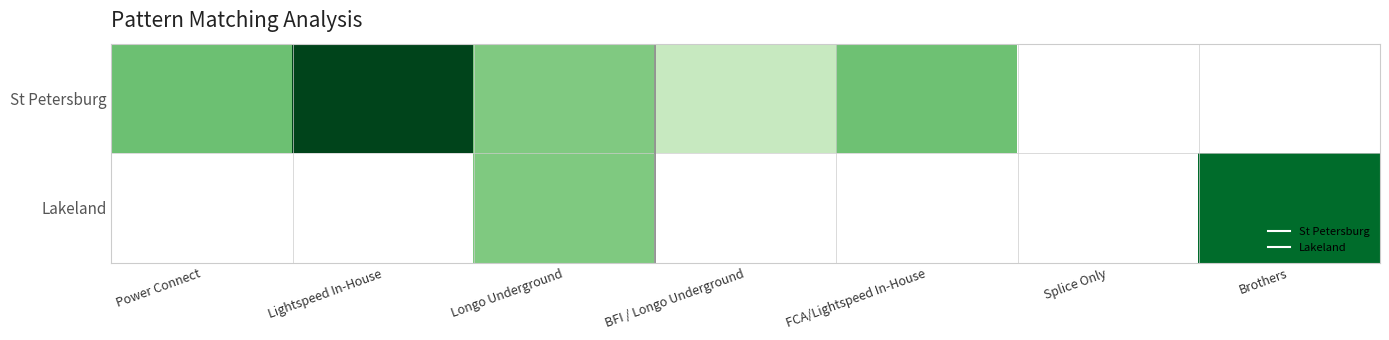

At which category is the sum across all series the highest?

Longo Underground